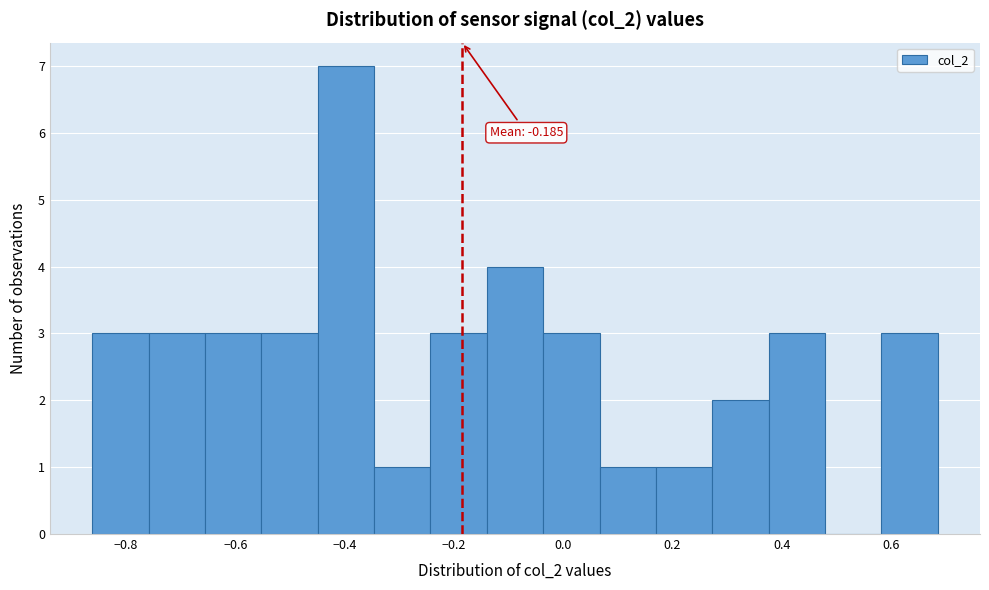

Over which range of the x-axis is the bar tallest?

-0.44 to -0.34